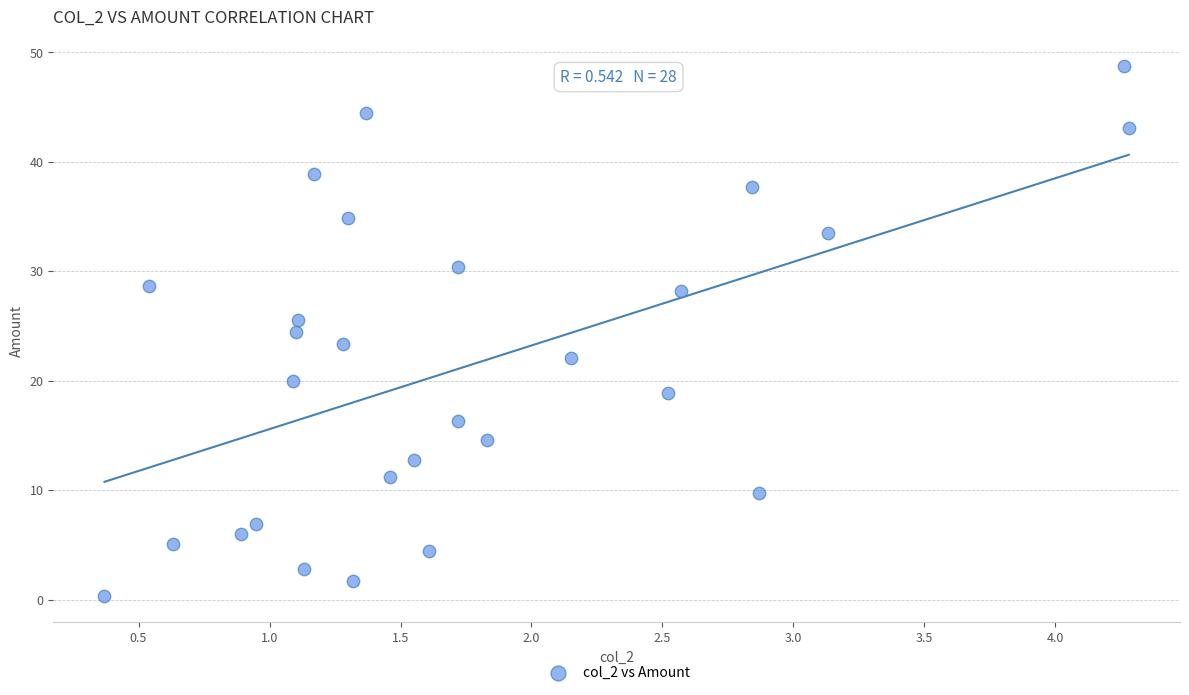

What is the range of Y values (max minus min)?

48.4